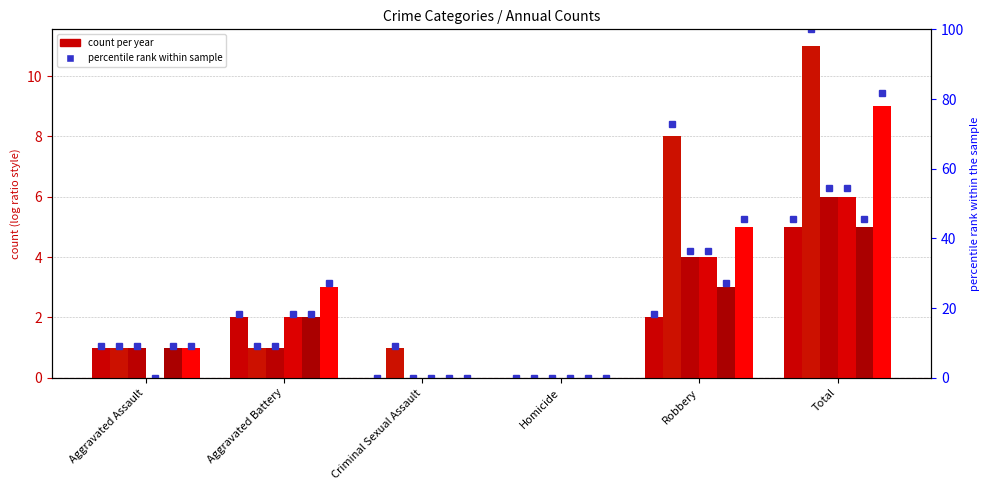

What is the total value across all series at Robbery?

236.4